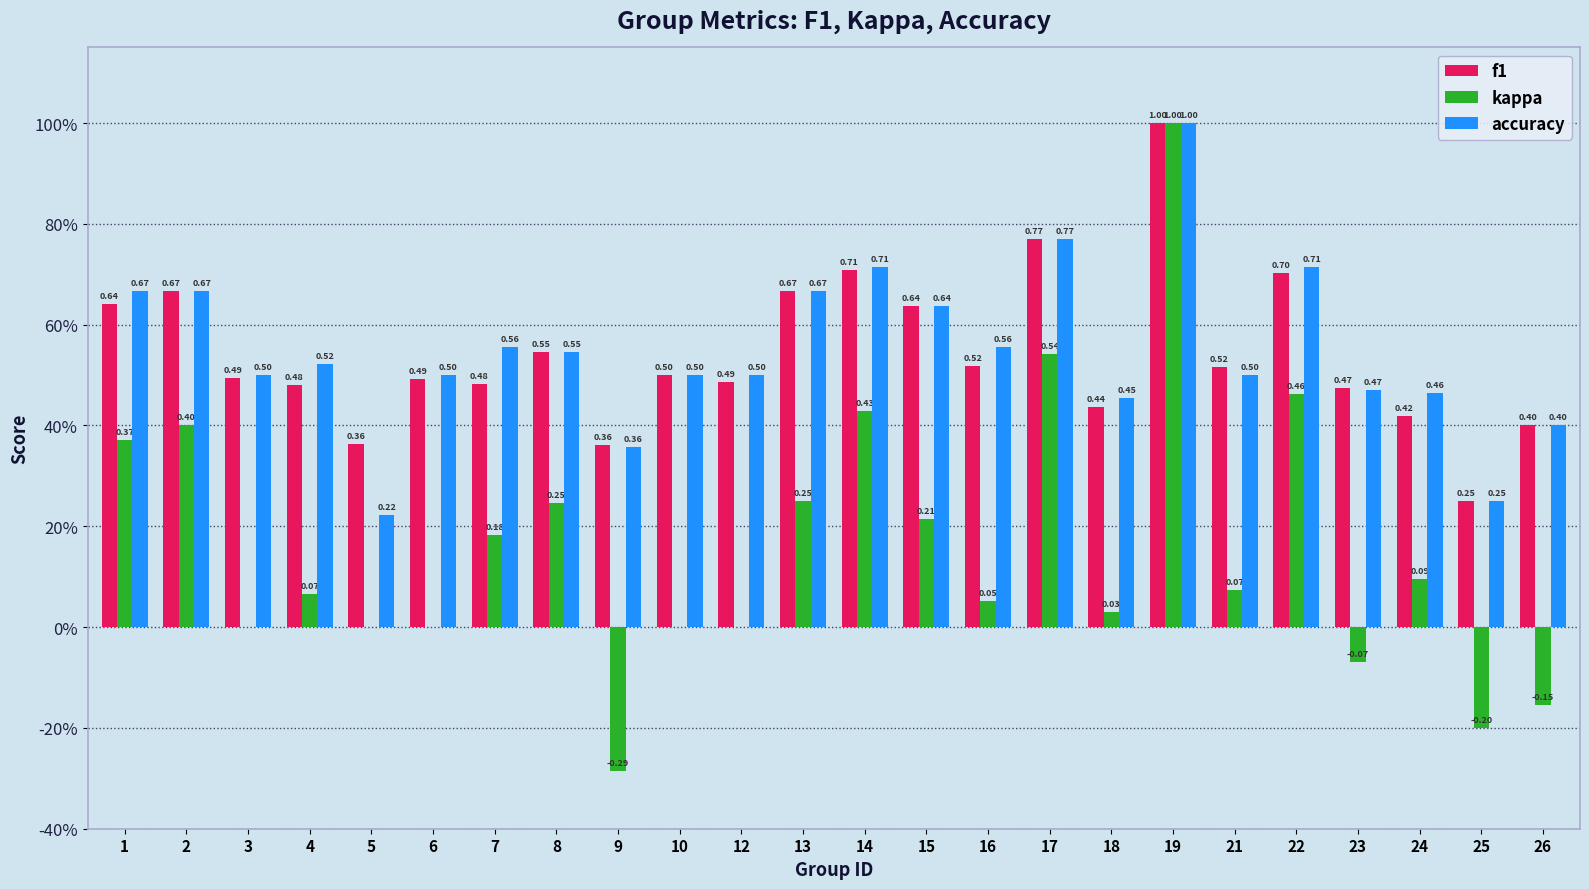

Is it true that f1 equals 0.5 at 7?

True